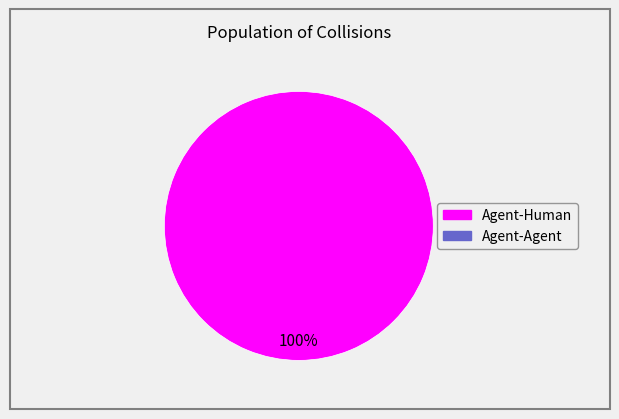

Is there a majority slice in this chart?

Yes